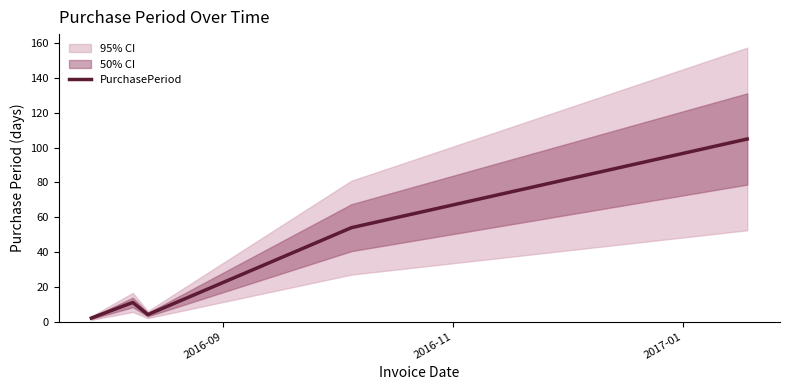

The value at 2016-09 is 3. True or false?

False